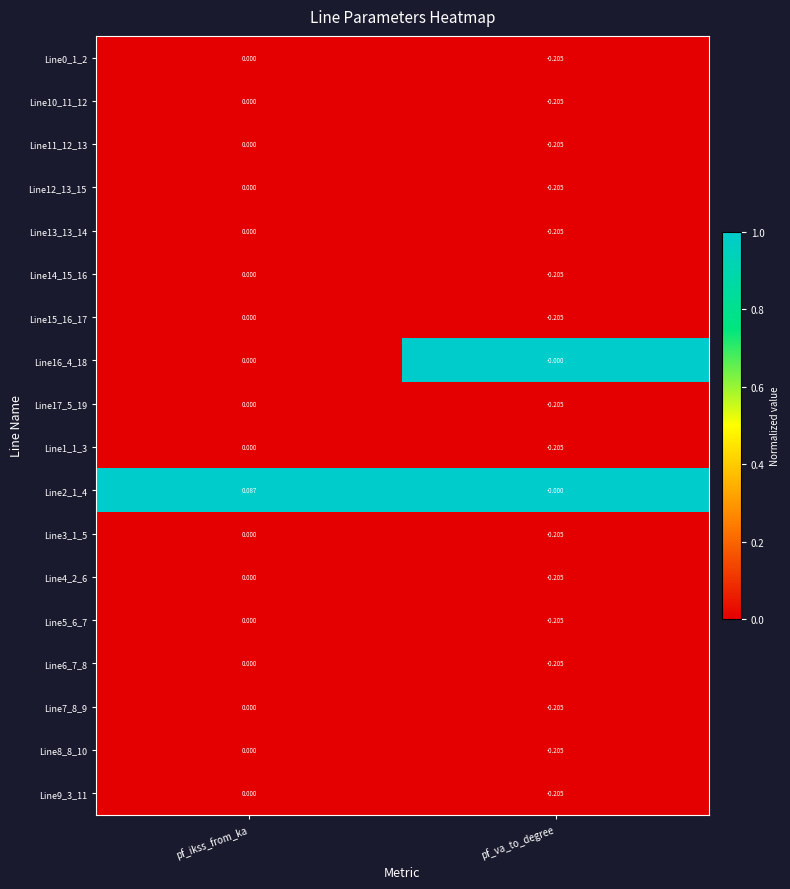

Which category has the highest value in the Line12_13_15 series?

pf_ikss_from_ka